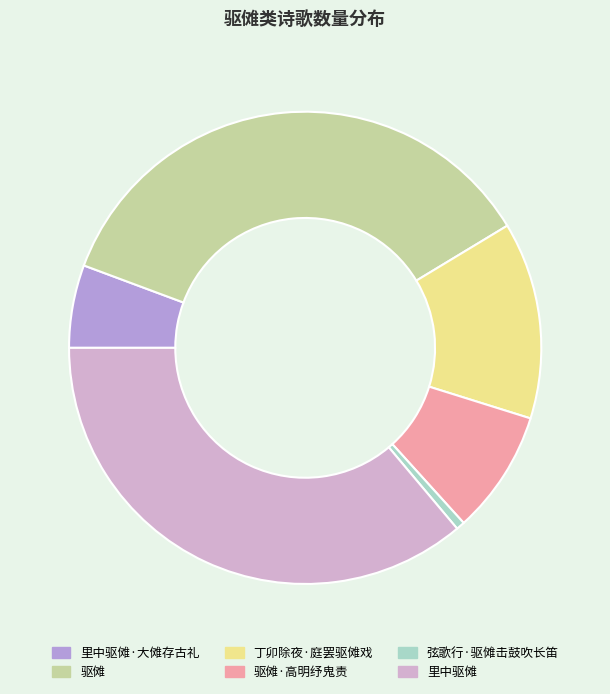

What is the smallest slice in the pie chart?

弦歌行·驱傩击鼓吹长笛